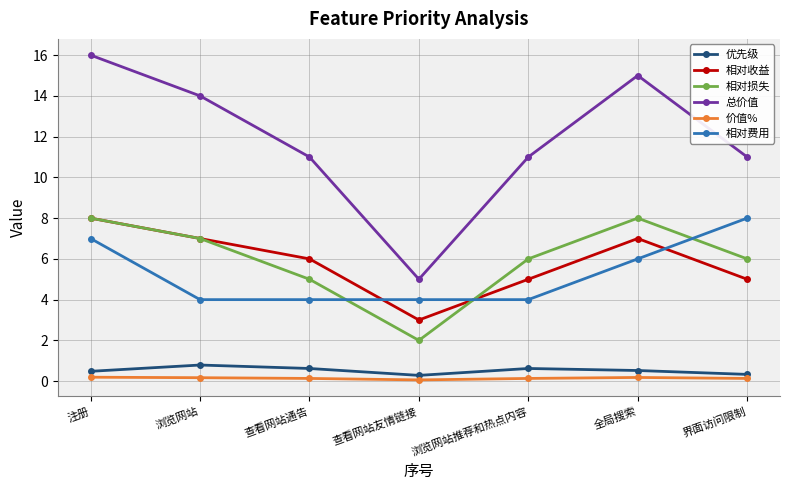

Does the chart display data point markers on the line(s)?

Yes